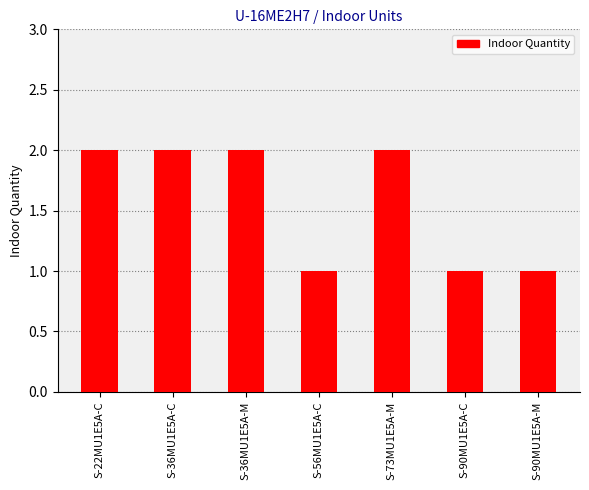

What is the label of the 1st bar from the left?

S-22MU1E5A-C